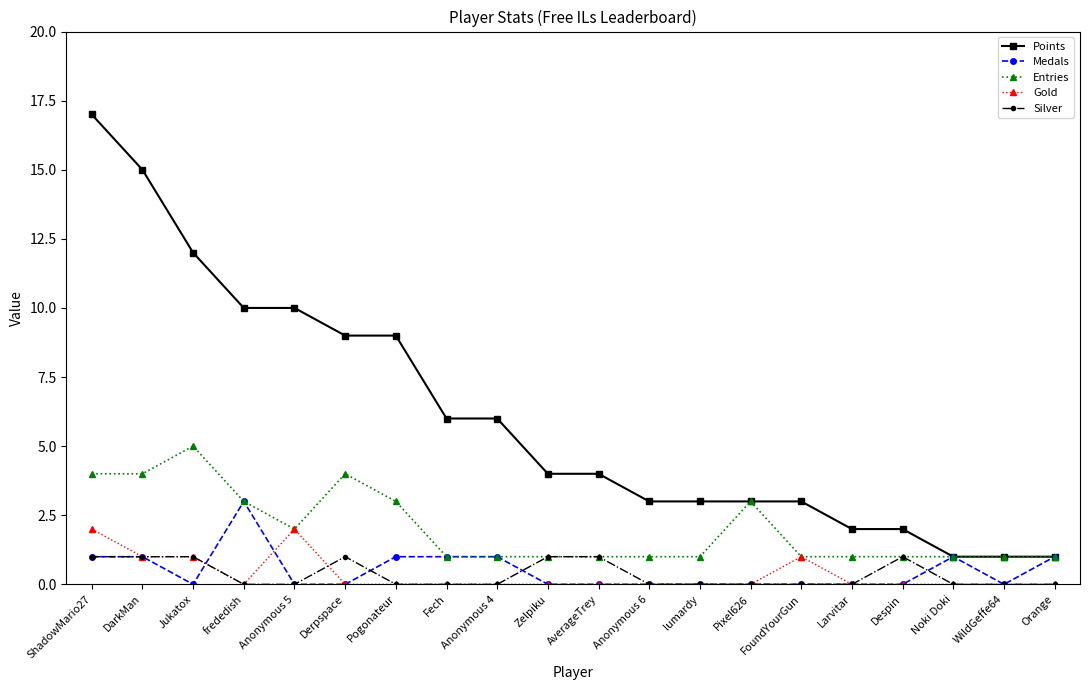

True or false: Silver has more than 1 interior local peaks.

True